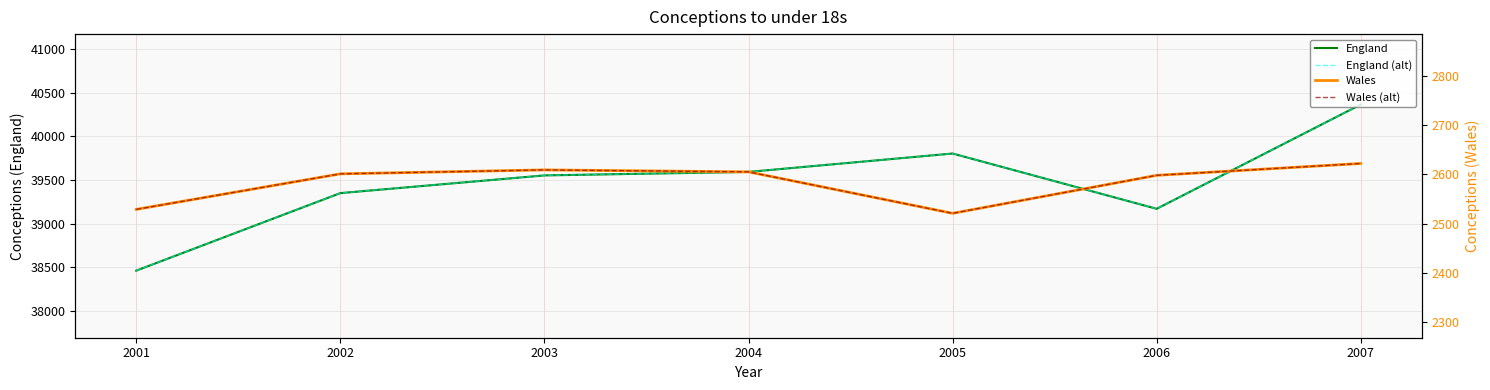

How many lines are shown in the chart?

4